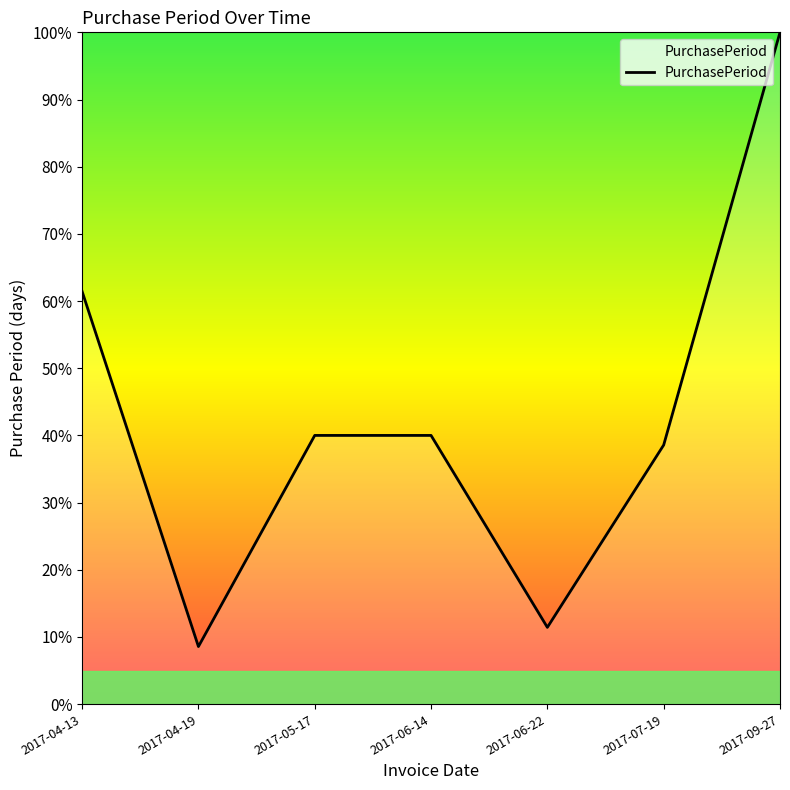

What is the maximum value shown in the chart?

100.0